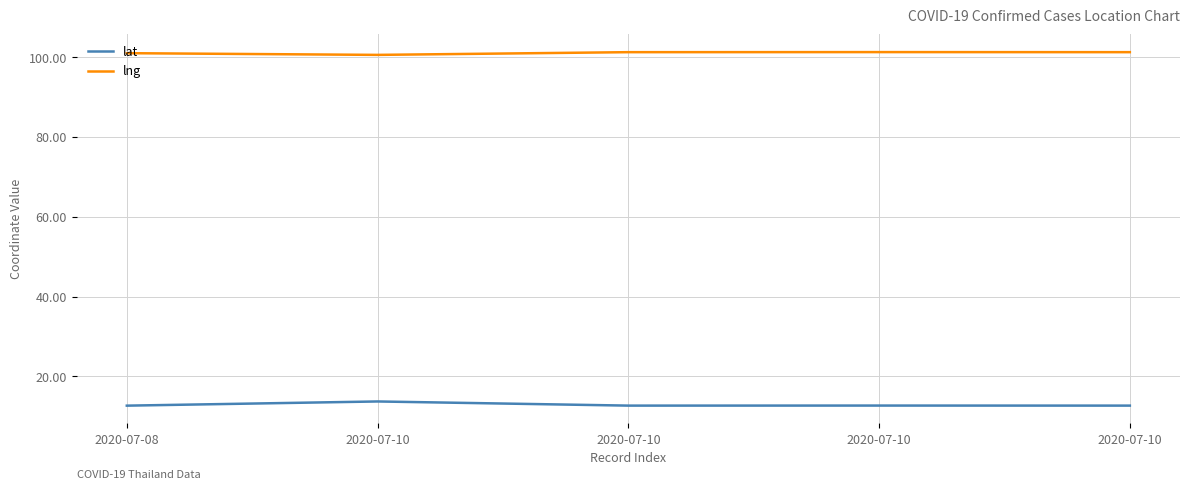

What are all the series names shown in the legend?

lat, lng